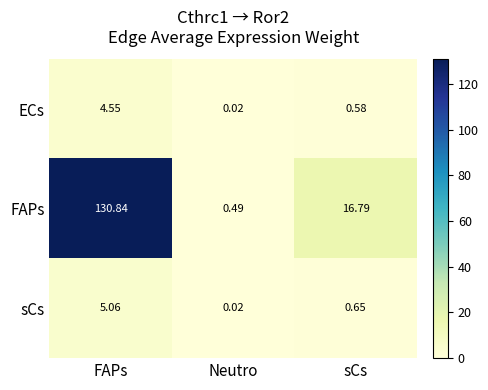

Which category has the highest value across all series?

FAPs